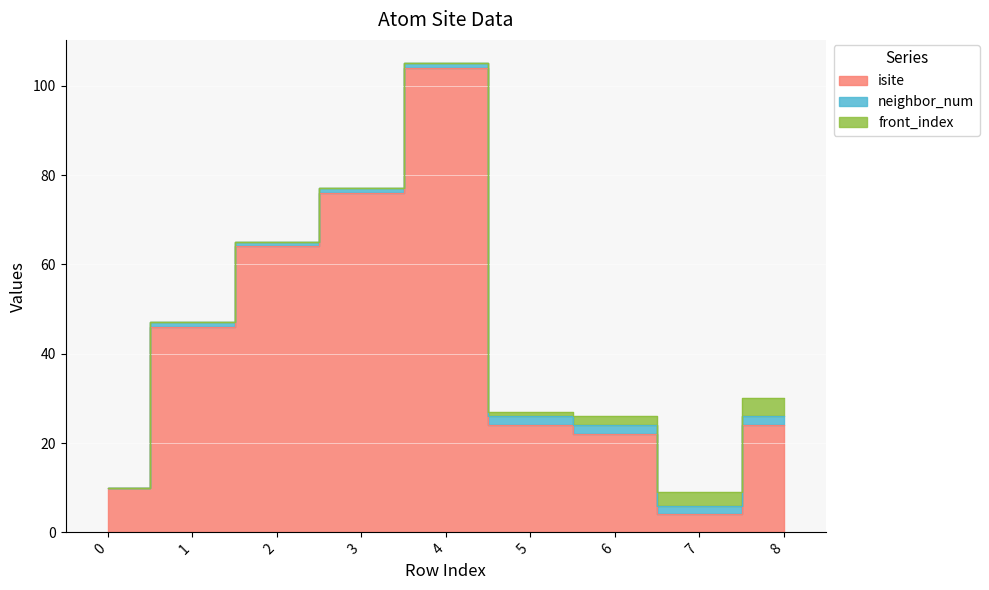

Reading left to right, list all the values displayed in this chart.

isite: 0=10	1=46	2=64	3=76	4=104	5=24	6=22	7=4	8=24
neighbor_num: 0=0	1=1	2=1	3=1	4=1	5=2	6=2	7=2	8=2
front_index: 0=0	1=0	2=0	3=0	4=0	5=1	6=2	7=3	8=4